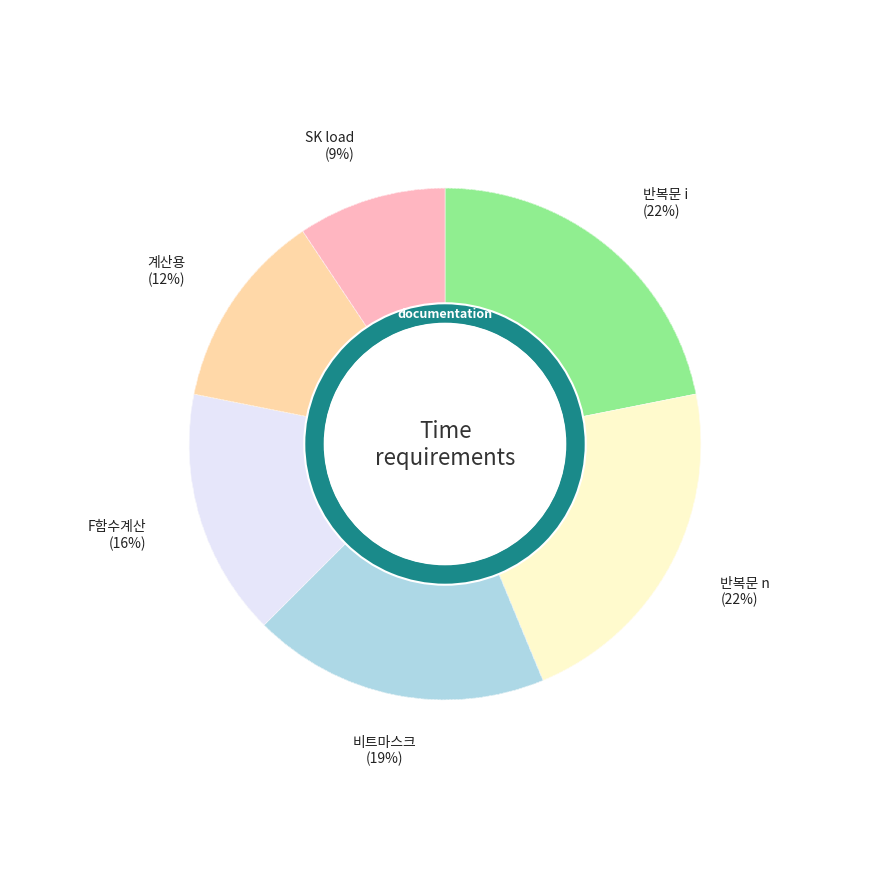

How many segments does this pie chart have?

6